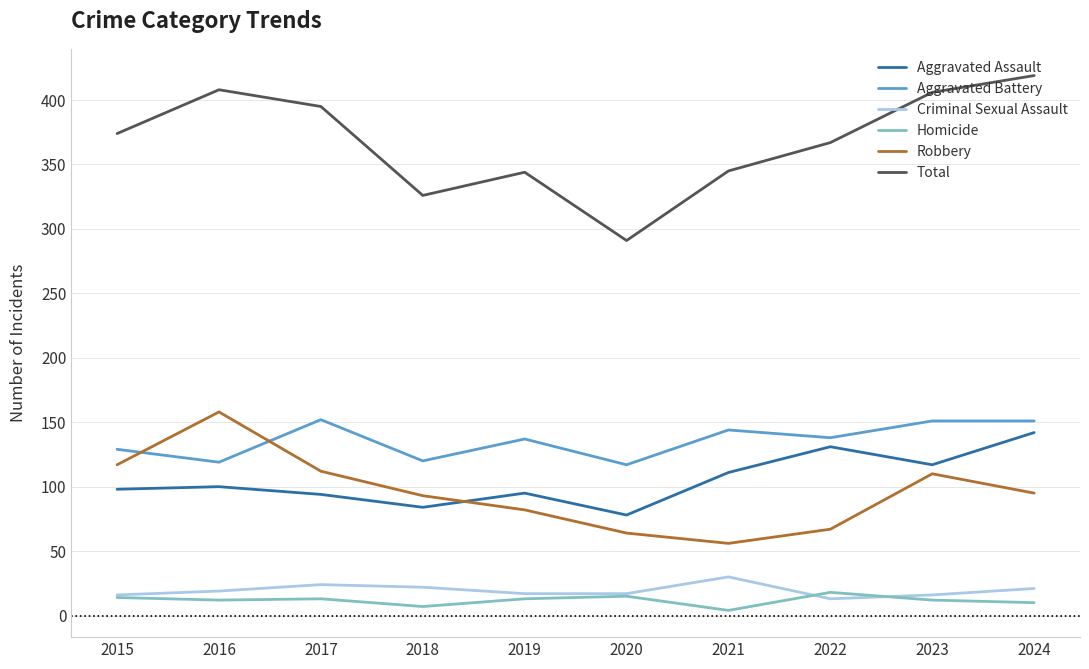

At which category does the chart reach its peak across all series?

2024